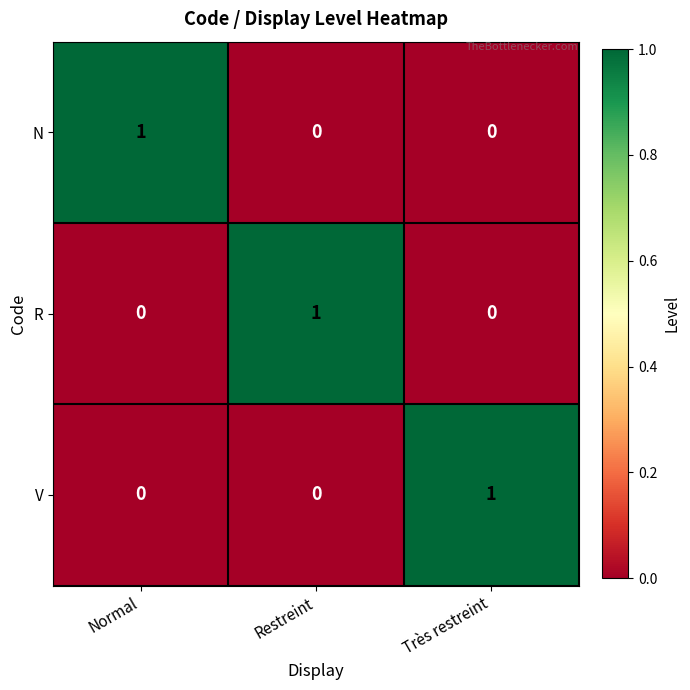

The value of N at Très restreint is -1. True or false?

False